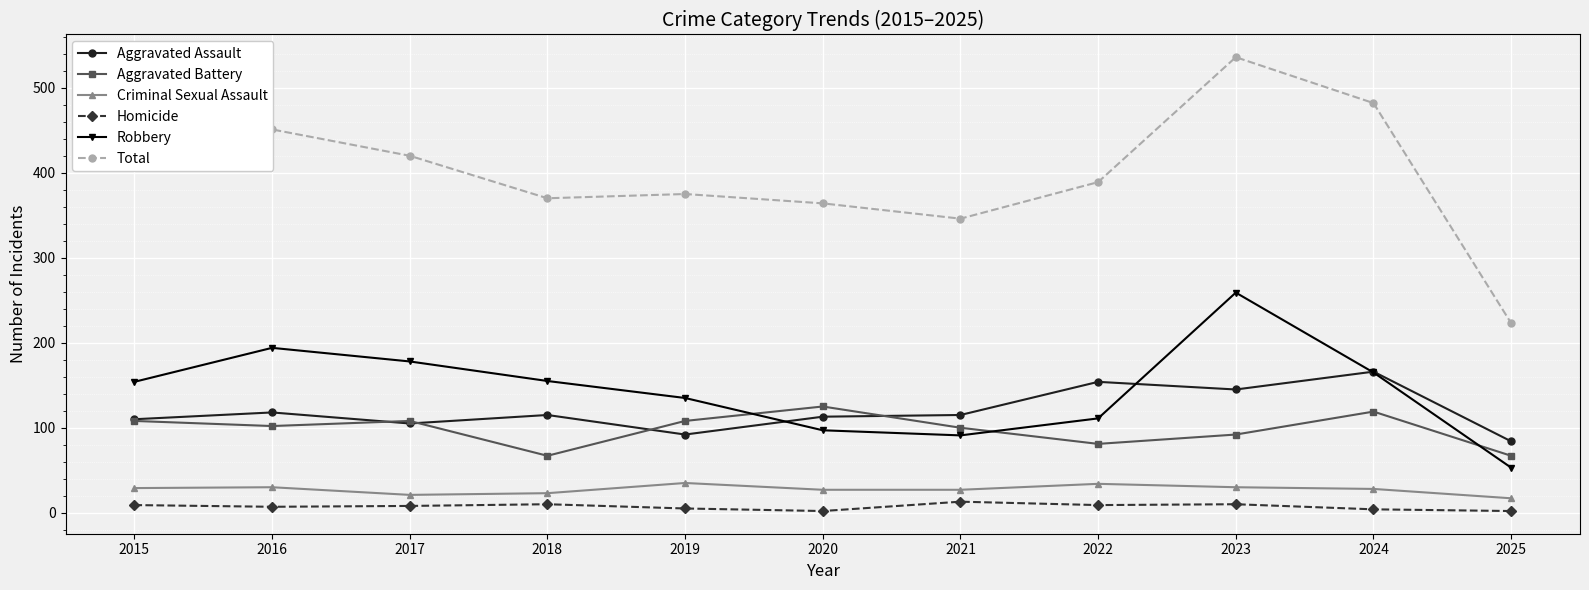

How many interior local valleys does the Robbery series have?

1